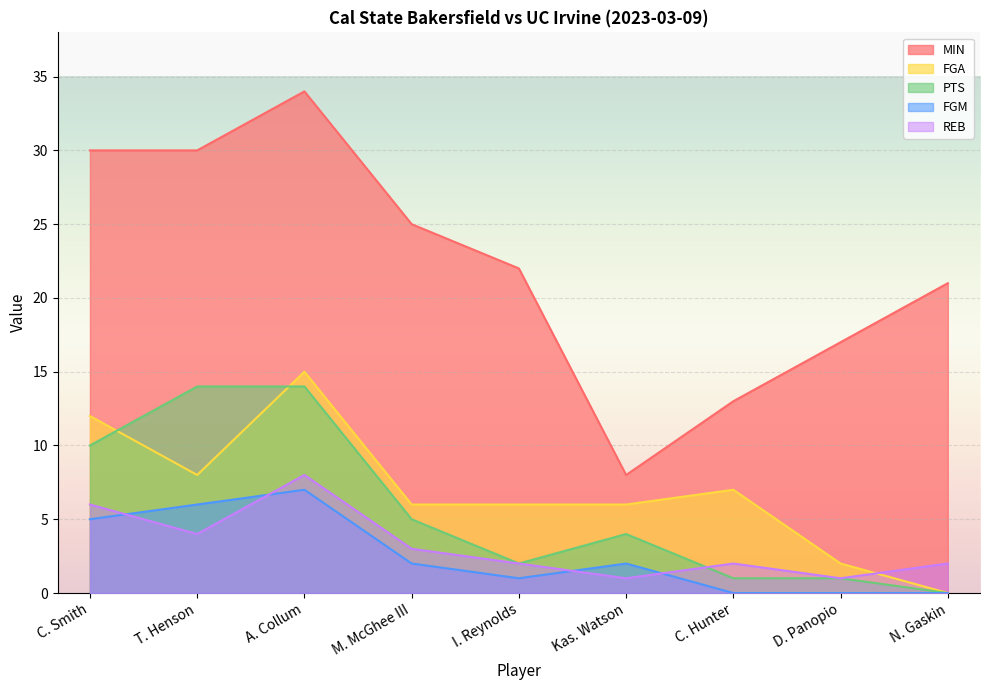

What are all the series names shown in the legend?

MIN, FGA, PTS, FGM, REB